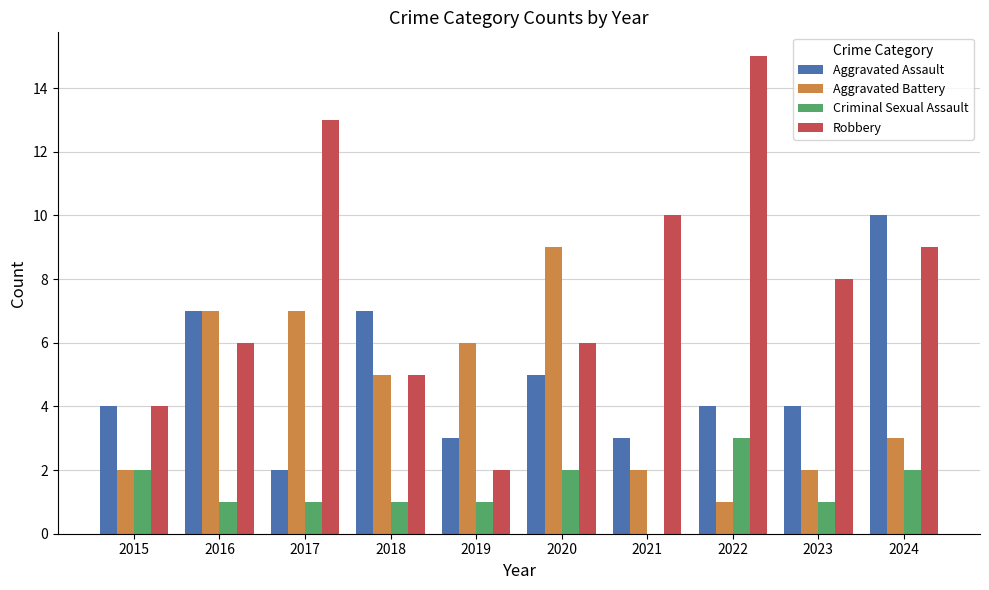

What is the spread (max minus min) of values at 2021?

10